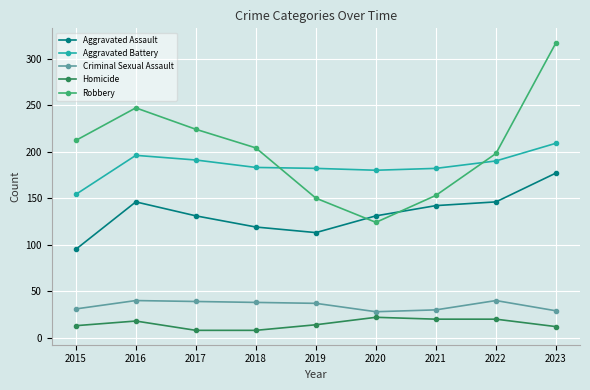

How many interior local peaks does the Robbery series have?

1